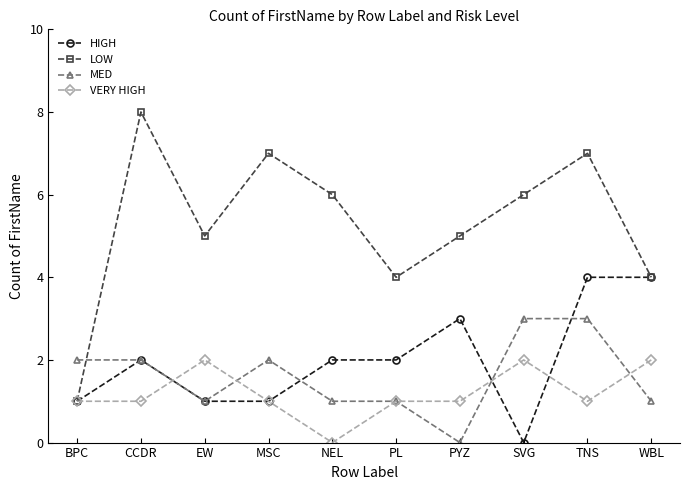

Reading right to left, extract all data points from this chart.

HIGH: 4	4	0	3	2	2	1	1	2	1
LOW: 4	7	6	5	4	6	7	5	8	1
MED: 1	3	3	0	1	1	2	1	2	2
VERY HIGH: 2	1	2	1	1	0	1	2	1	1